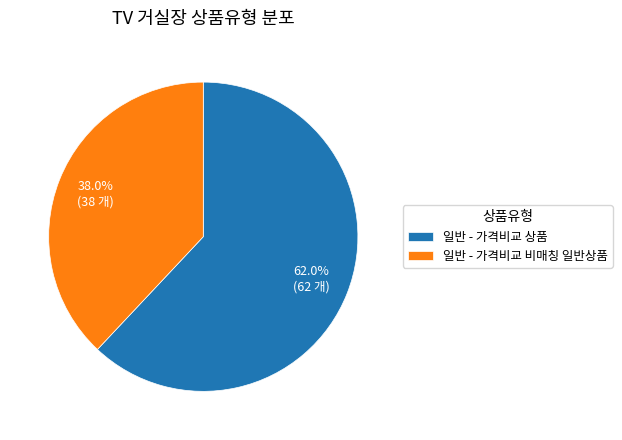

What percentage do 일반 - 가격비교 비매칭 일반상품 and 일반 - 가격비교 상품 together represent?

100.0%